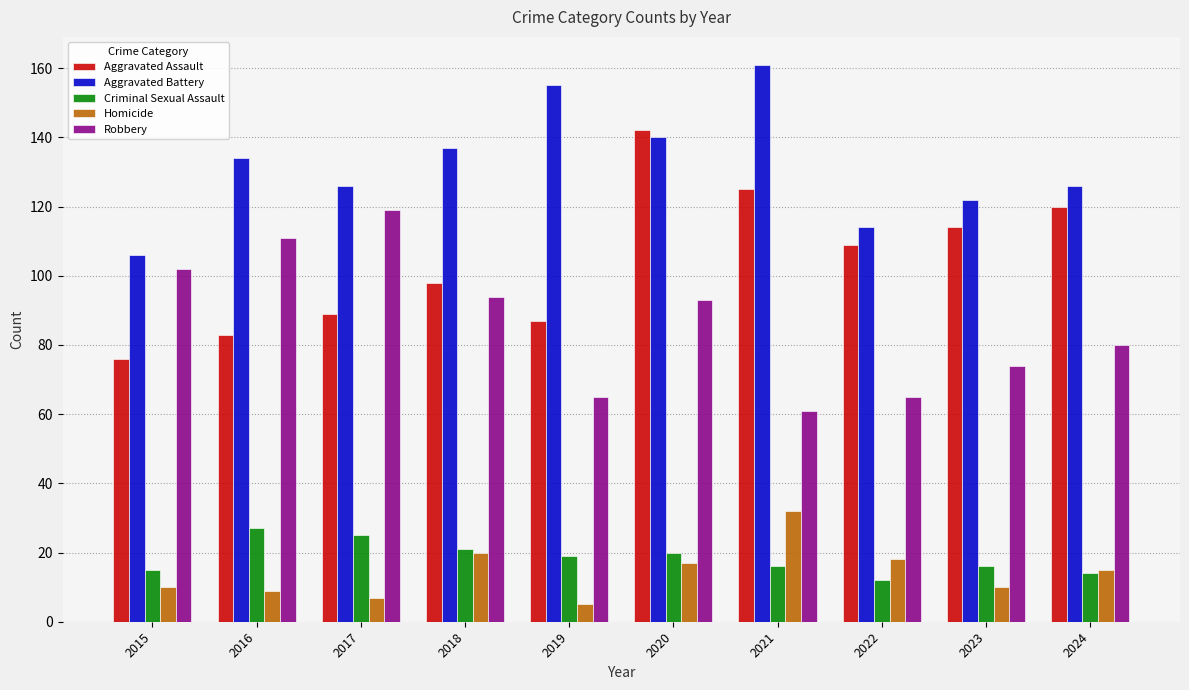

What is the sum of the Criminal Sexual Assault values at 2019 and 2017?

44